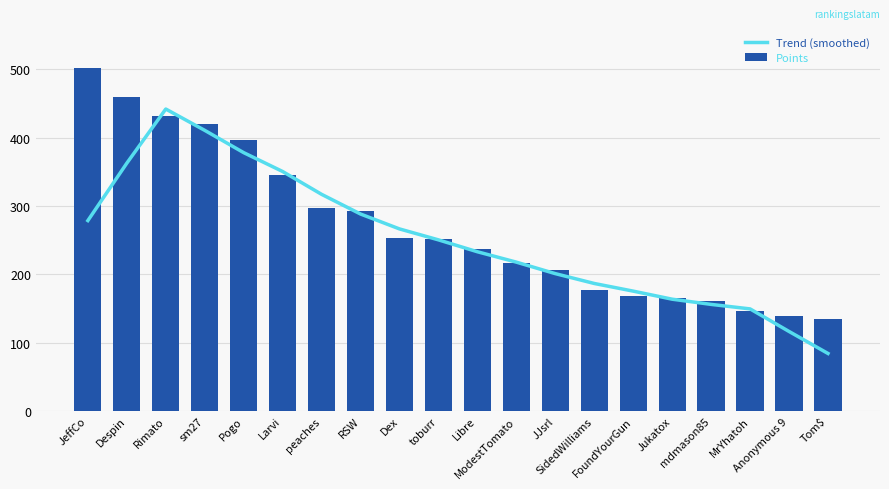

What are all the series names shown in the legend?

Trend (smoothed), Points